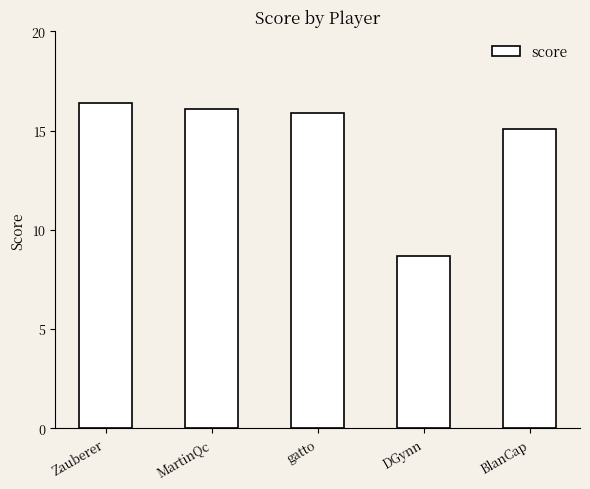

What is the difference between the values at gatto and MartinQc?

0.2